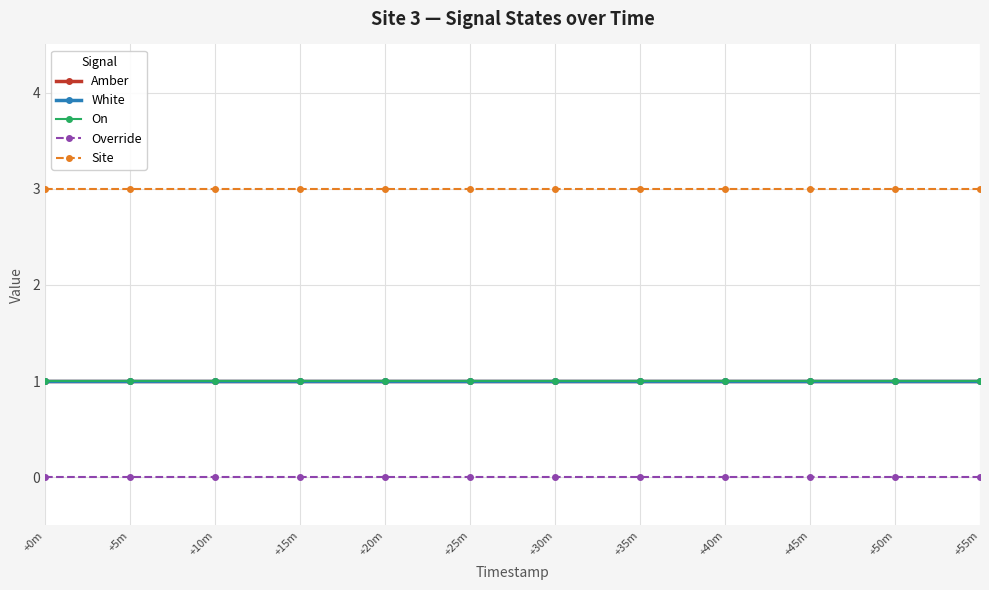

True or false: Site and White intersect in this chart.

False